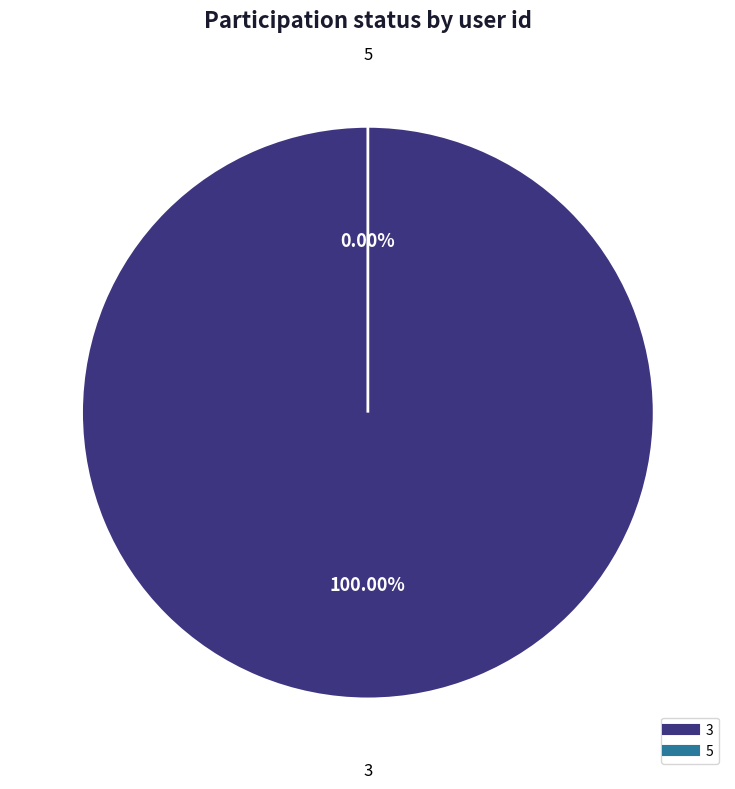

What percentage is the 3 slice, to the nearest percent?

100%